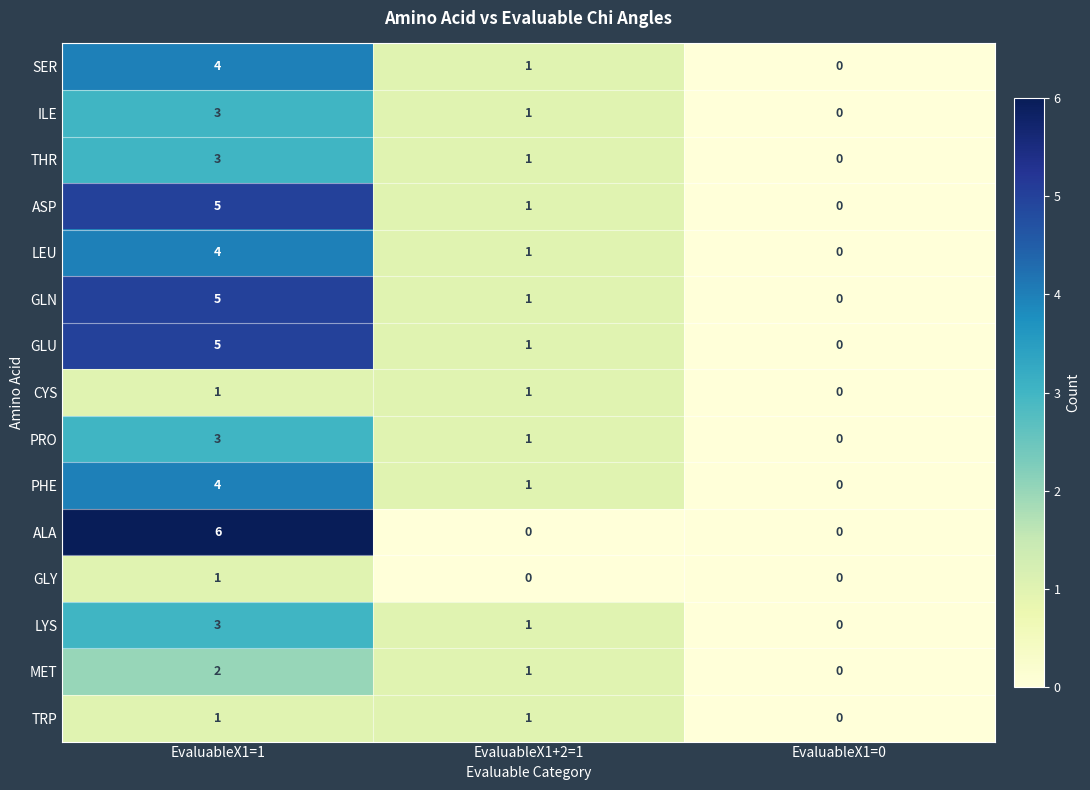

What is the maximum value shown in the chart?

6